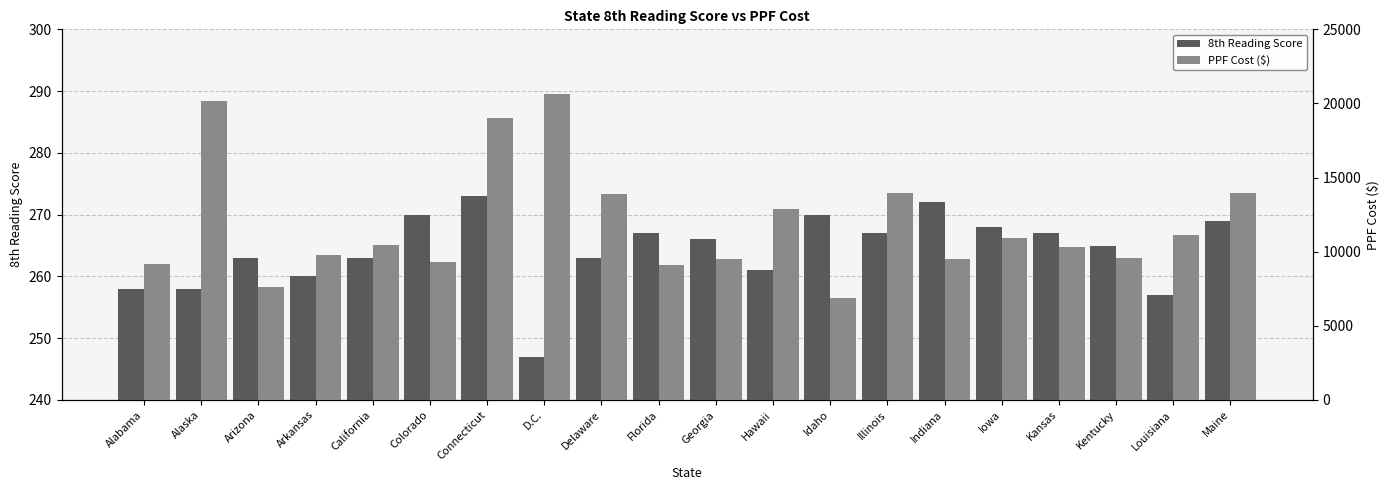

Is it true that 8th Reading Score equals 96 at Arizona?

False